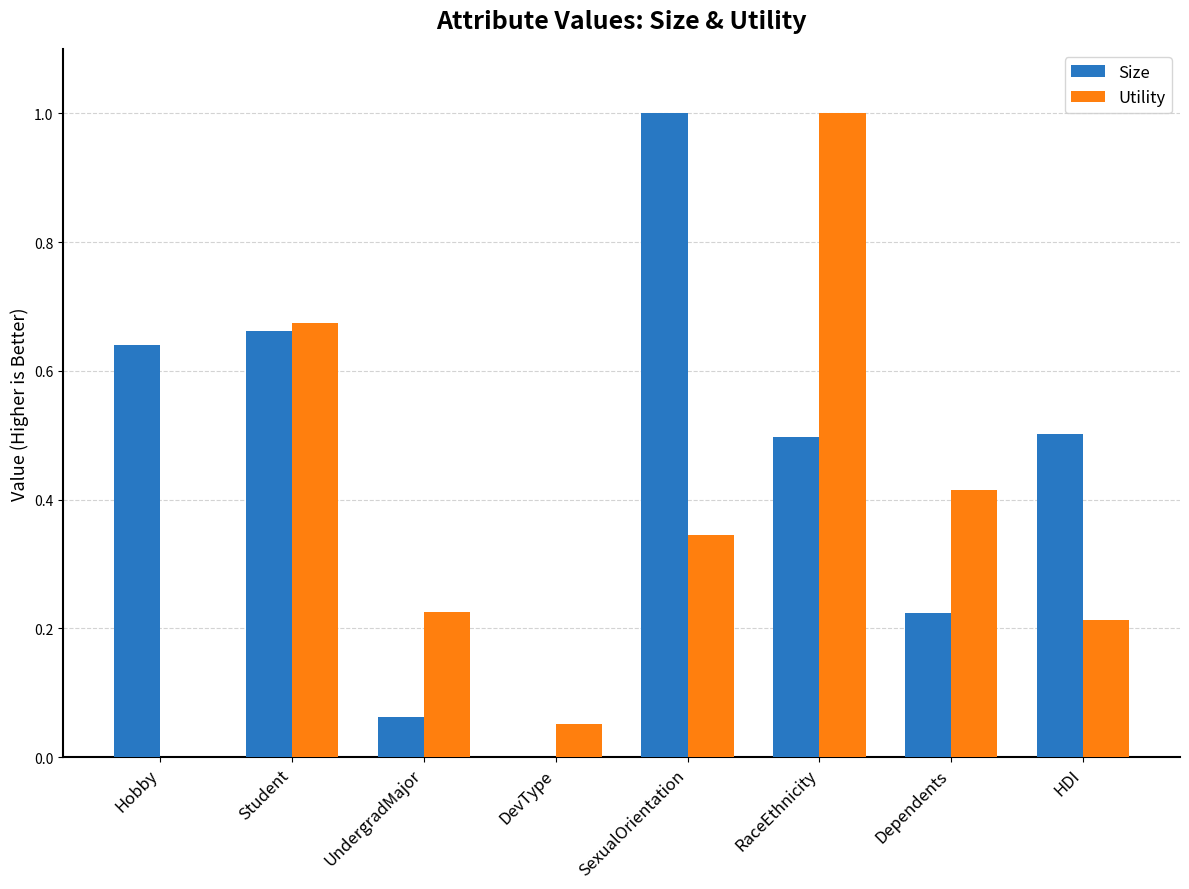

What is the sum of all Utility values?

2.9